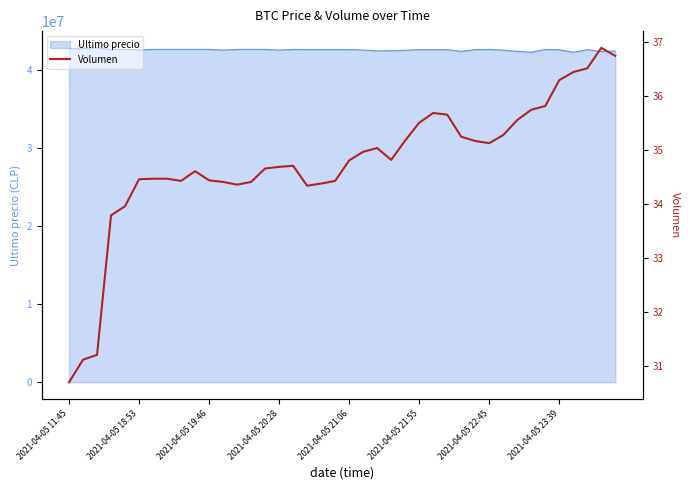

What is the difference between the values at 24 and 2021-04-05 21:55?

0.7